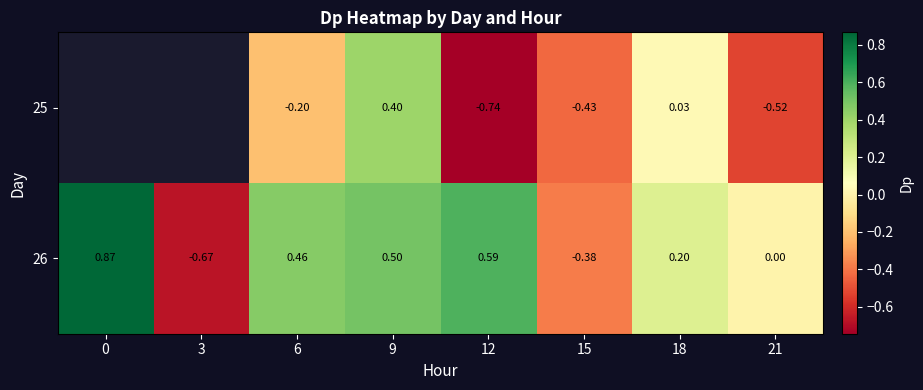

Is the value of 26 at 21 greater than the value of 25 at 6?

Yes